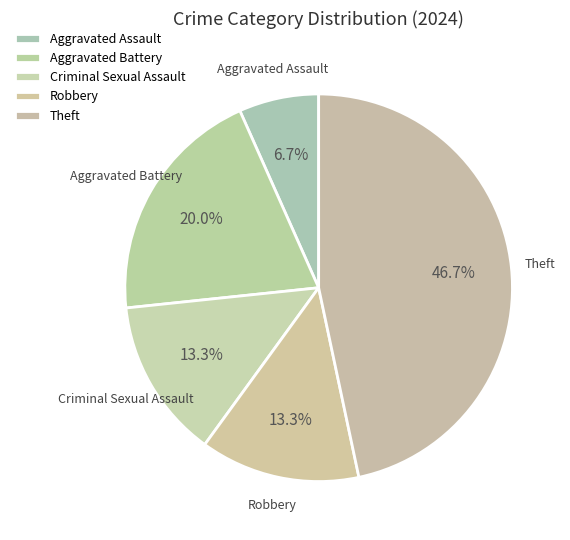

To the nearest percent, what is the combined percentage of Criminal Sexual Assault and Aggravated Battery?

33%